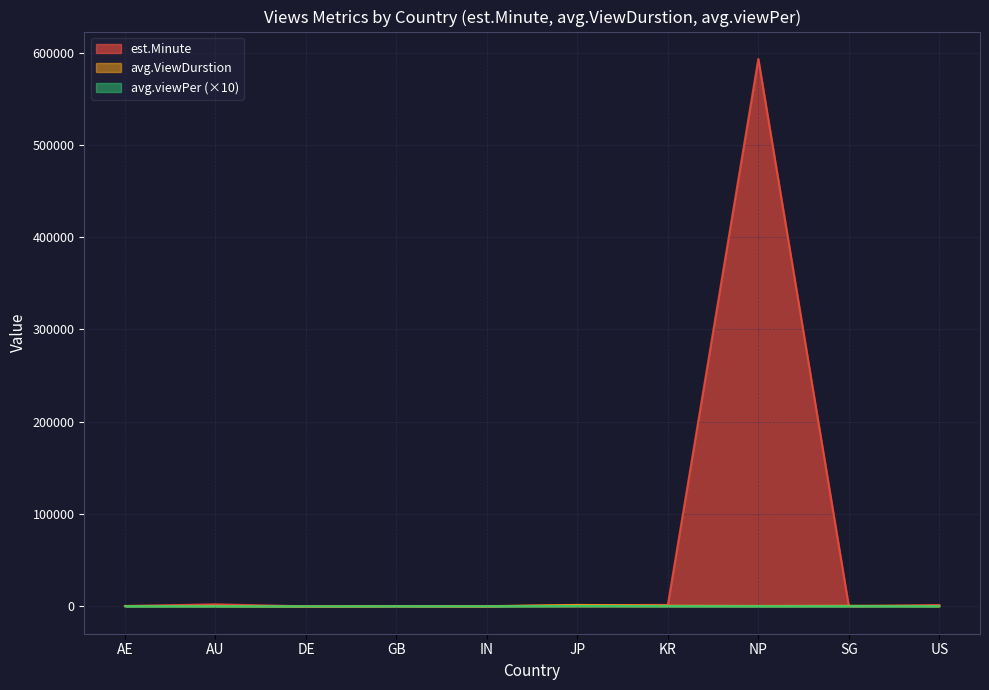

Does the chart display data point markers on the line(s)?

No